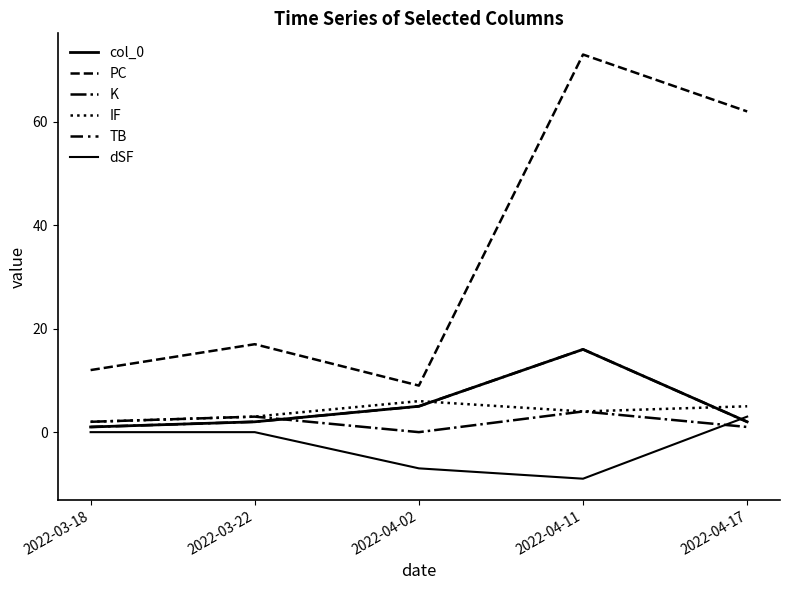

Does the chart have visible grid lines?

No